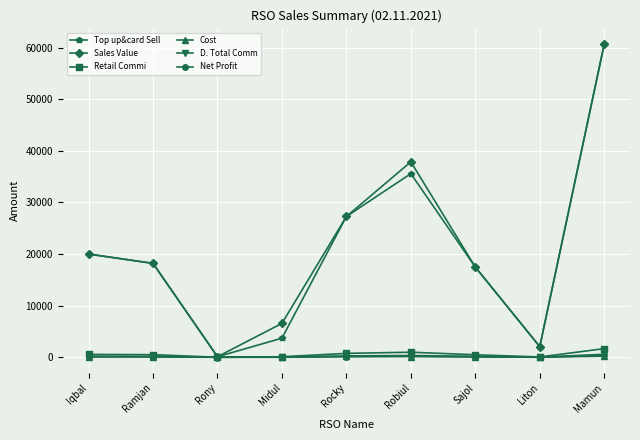

At which category is the sum across all series the highest?

Mamun